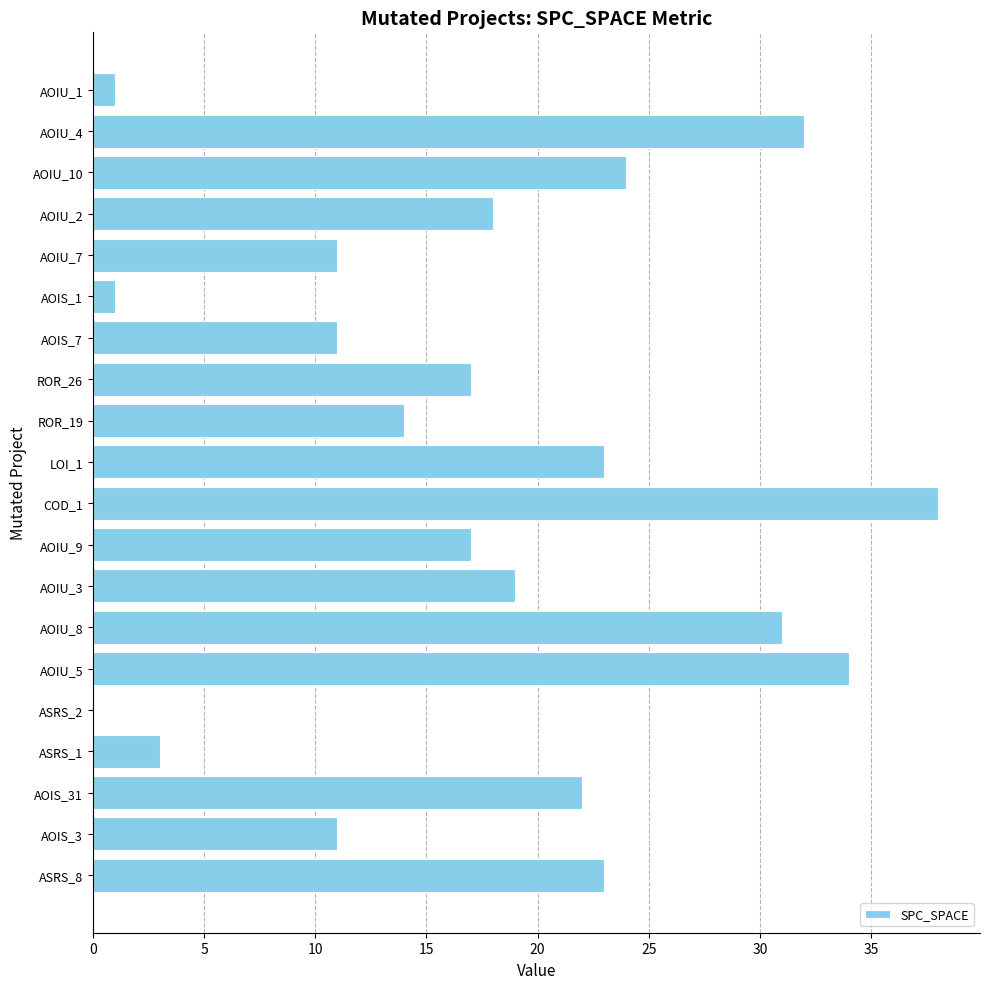

What is the change in value from AOIU_3 to ASRS_1?

-16